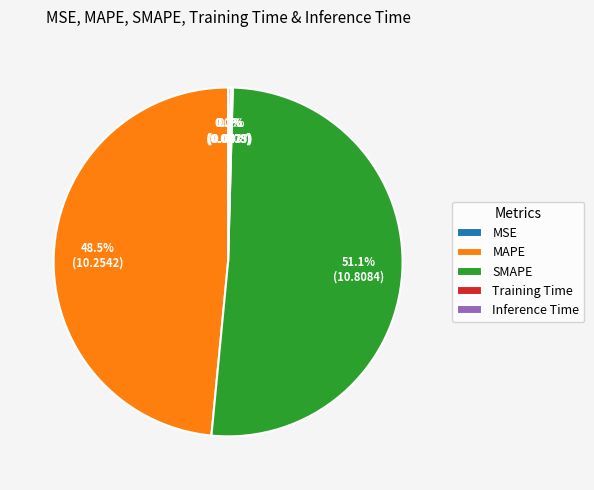

What percentage is NOT represented by MAPE?

51.5%